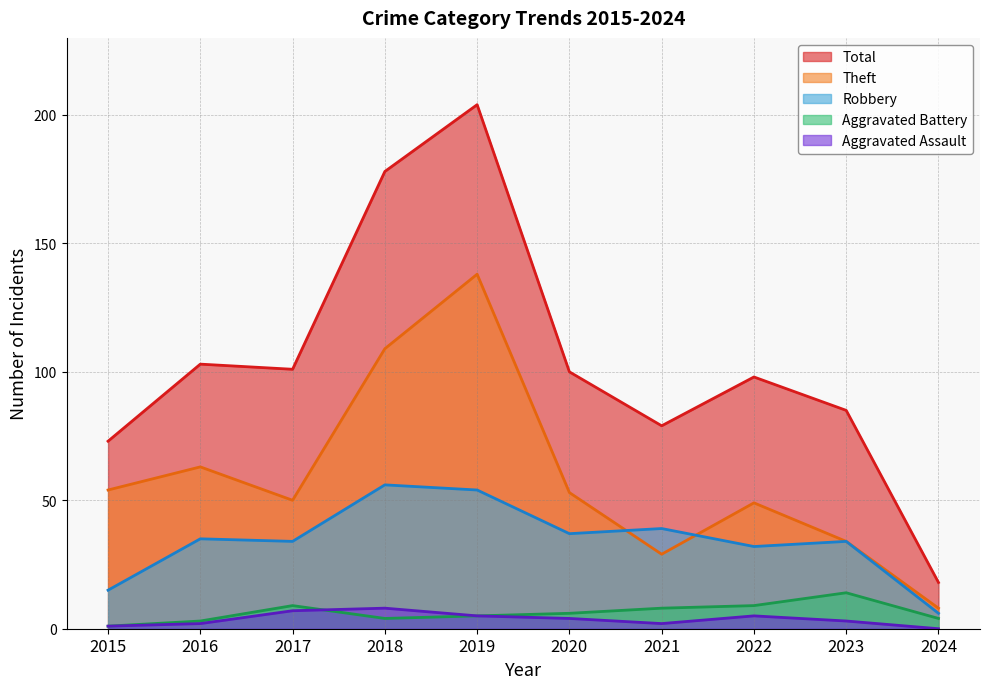

Is the value of Theft at 2021 greater than the value of Aggravated Assault at 2021?

Yes